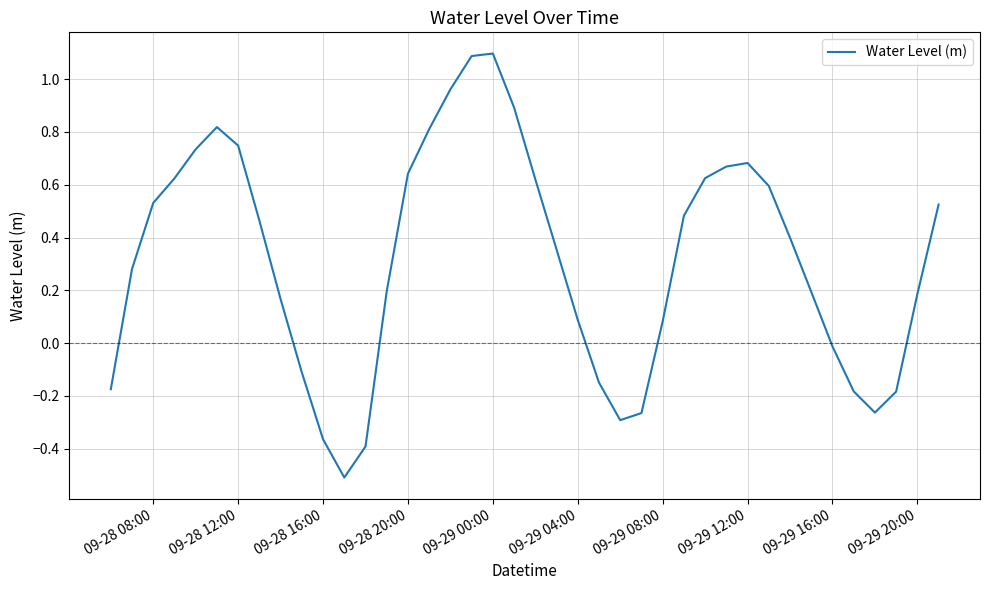

What is the difference between the maximum and minimum values?

1.6